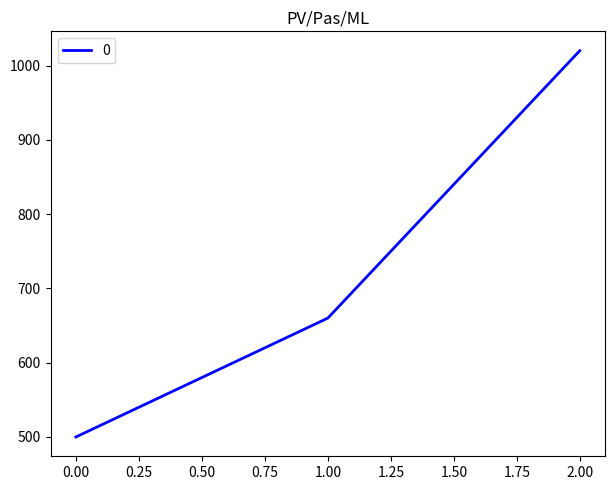

What is the difference between the values at 1.00 and 0.00?

160